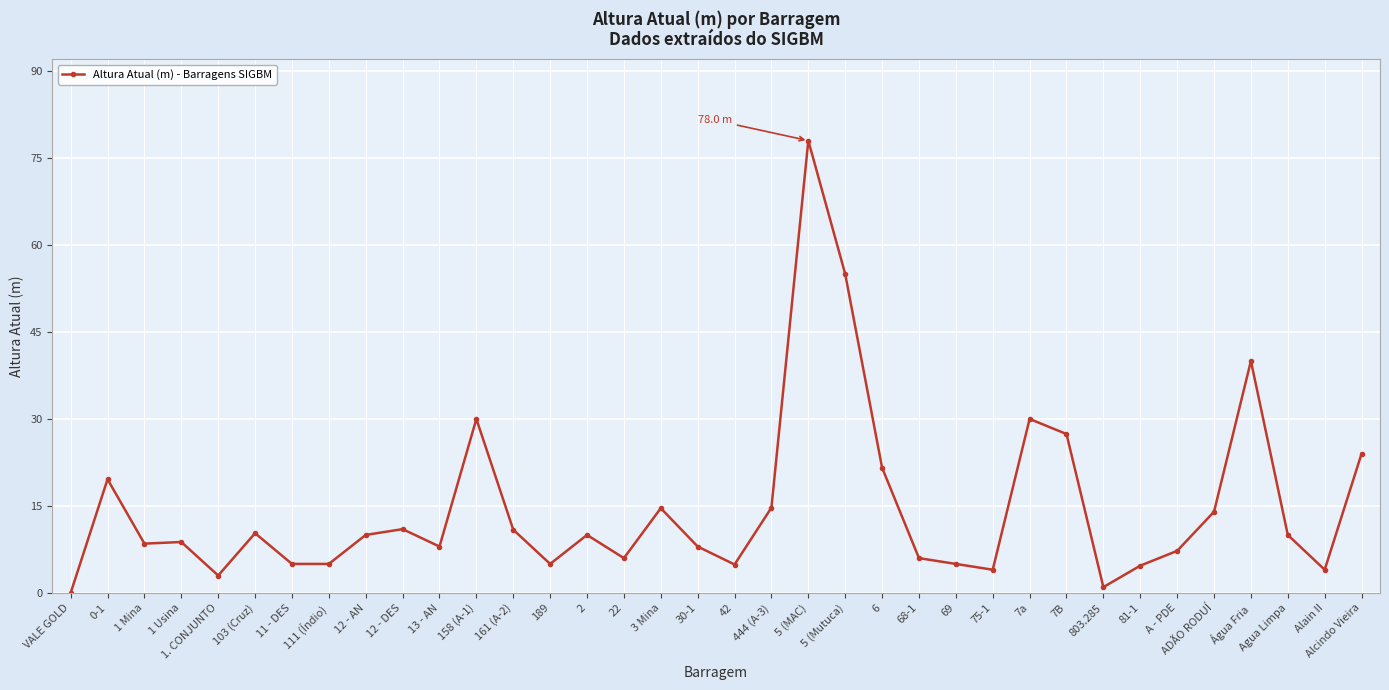

What is the sum of the values at 803.285 and 13 - AN?

9.0